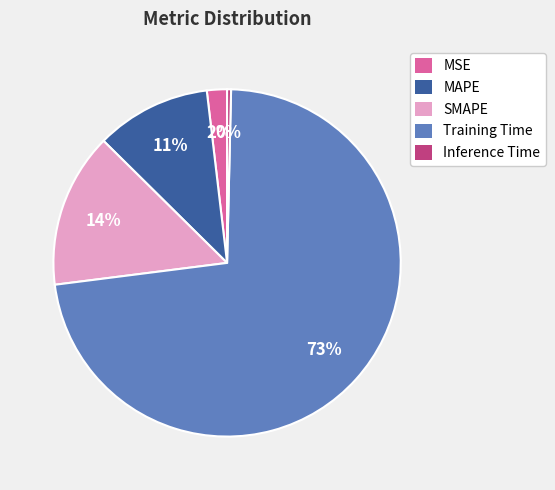

True or false: MAPE accounts for 11% of the total.

True